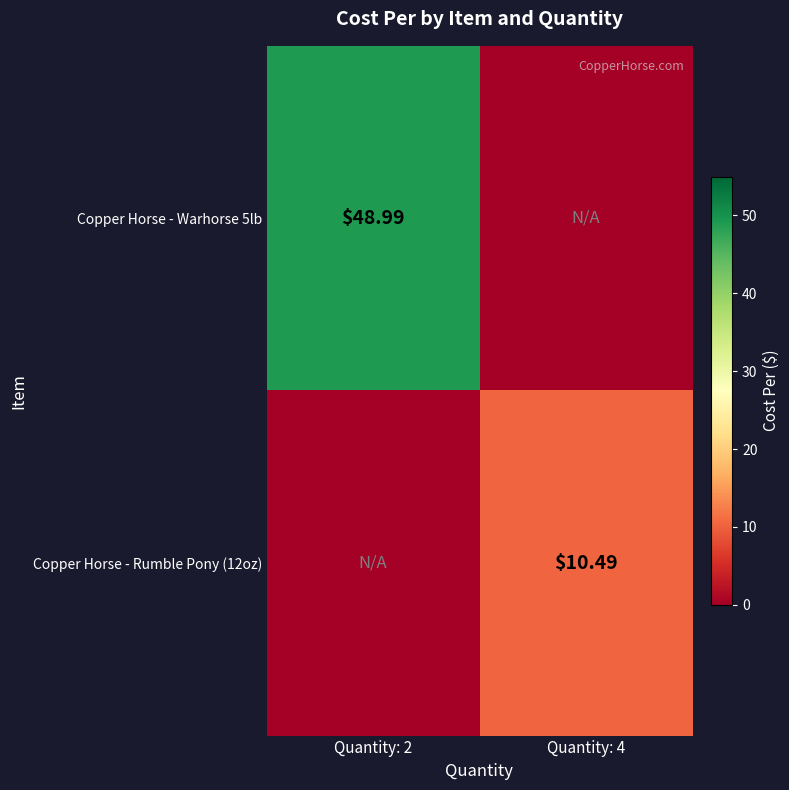

At which label does Copper Horse - Warhorse 5lb reach its peak?

Quantity: 2